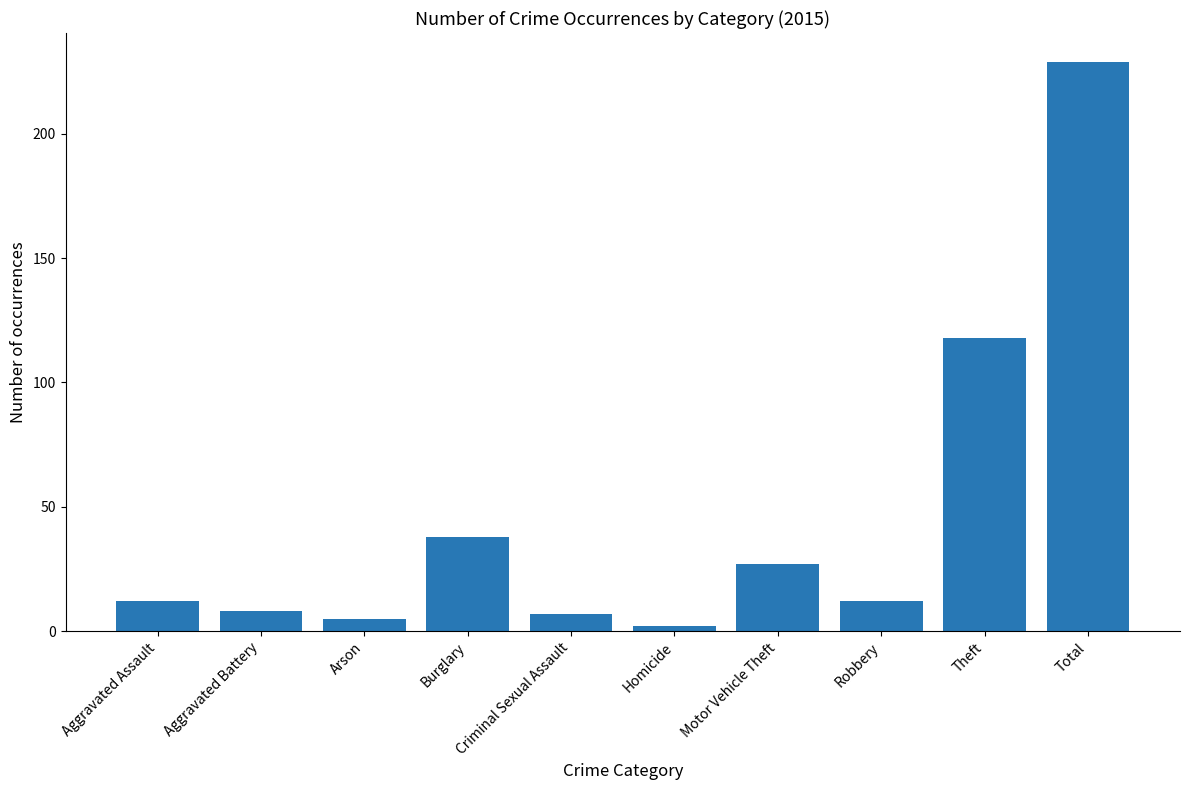

Does the chart contain stacked bars?

No